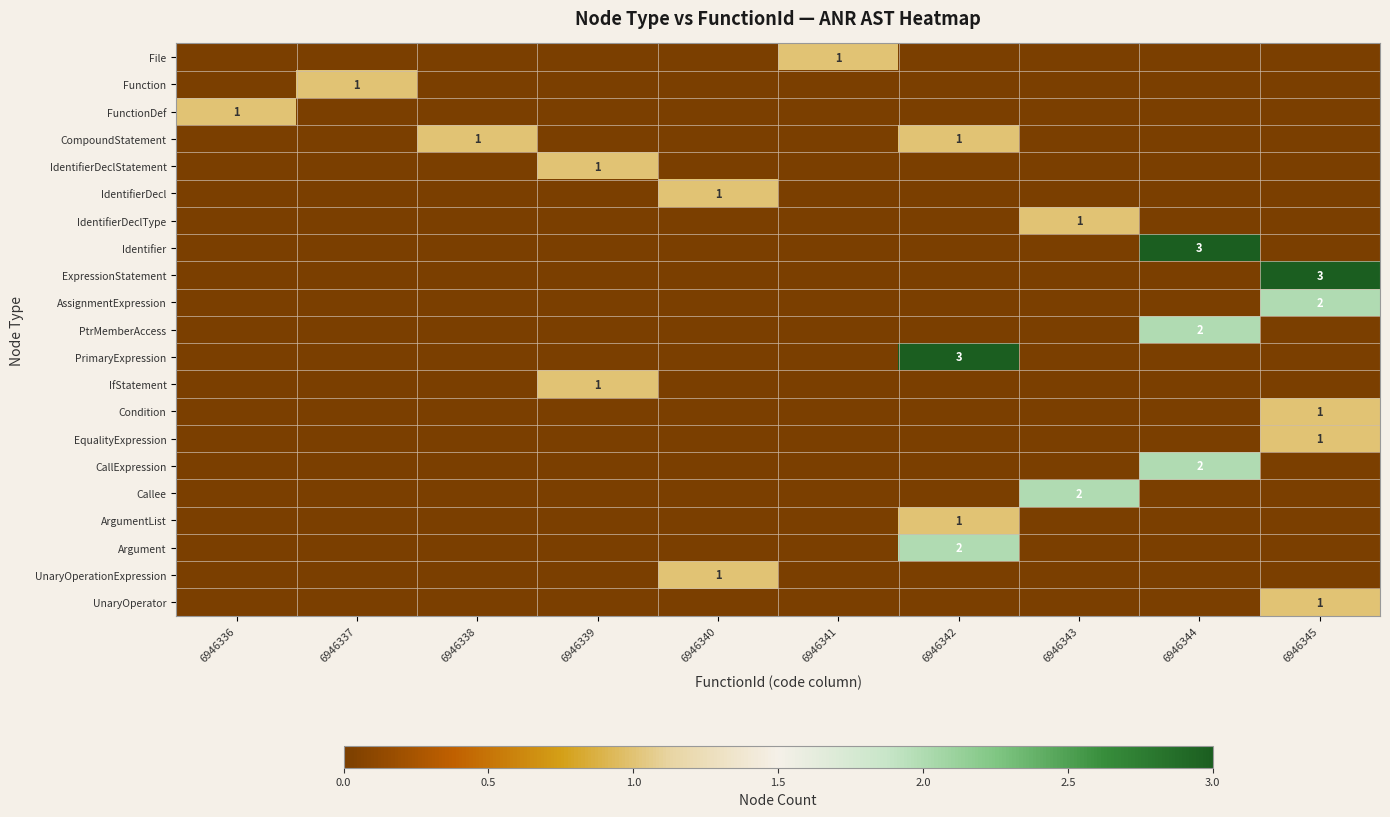

Which category has the lowest value across all series?

6946336